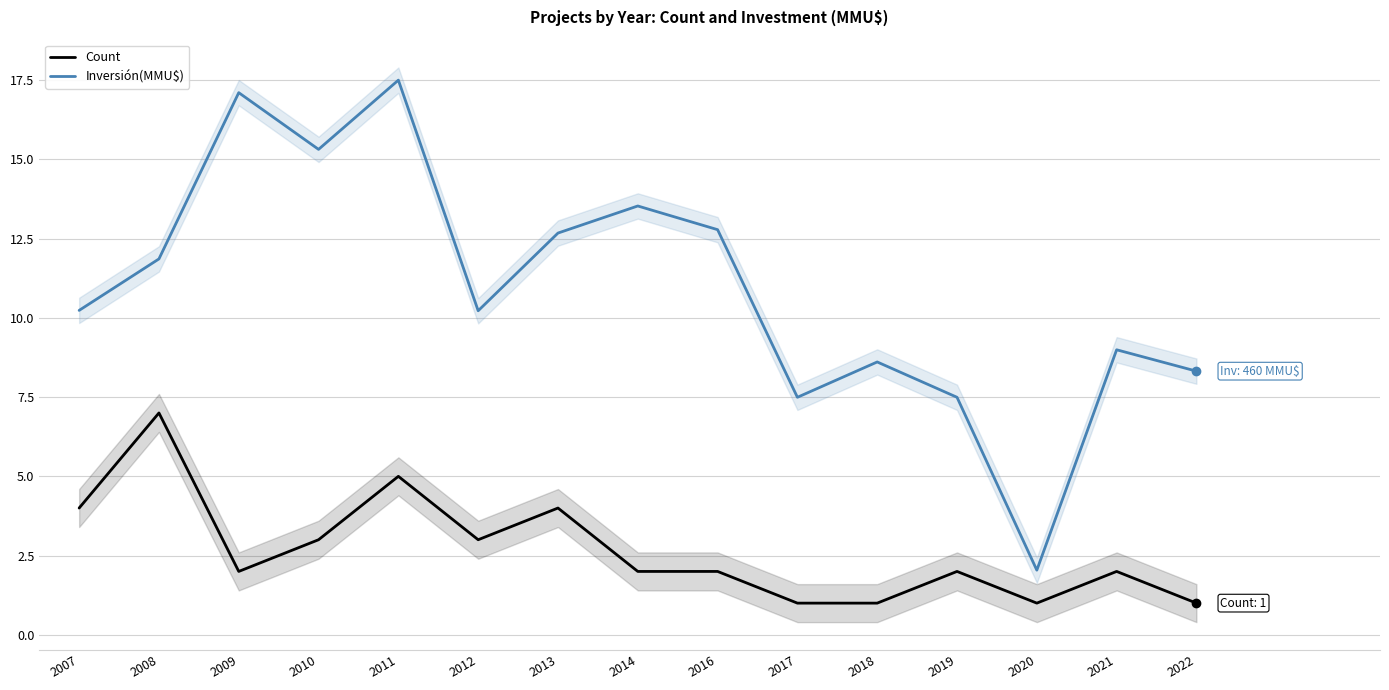

The value of Inversión(MMU$) at 2012 is 10.2. True or false?

True